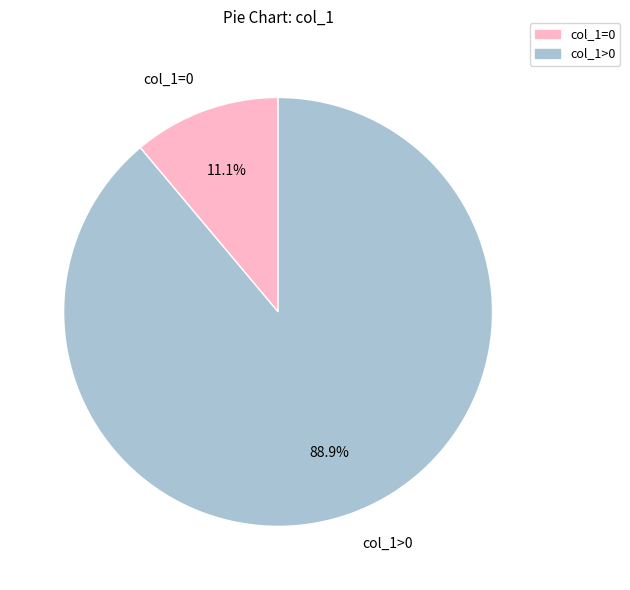

What percentage is NOT represented by col_1>0?

11.1%